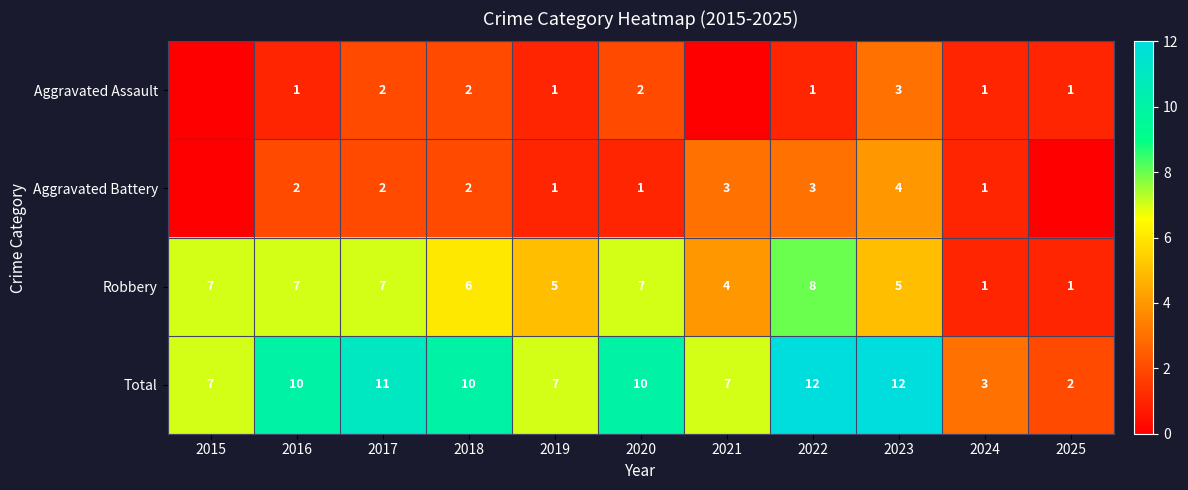

At which category does the chart reach its peak across all series?

2022